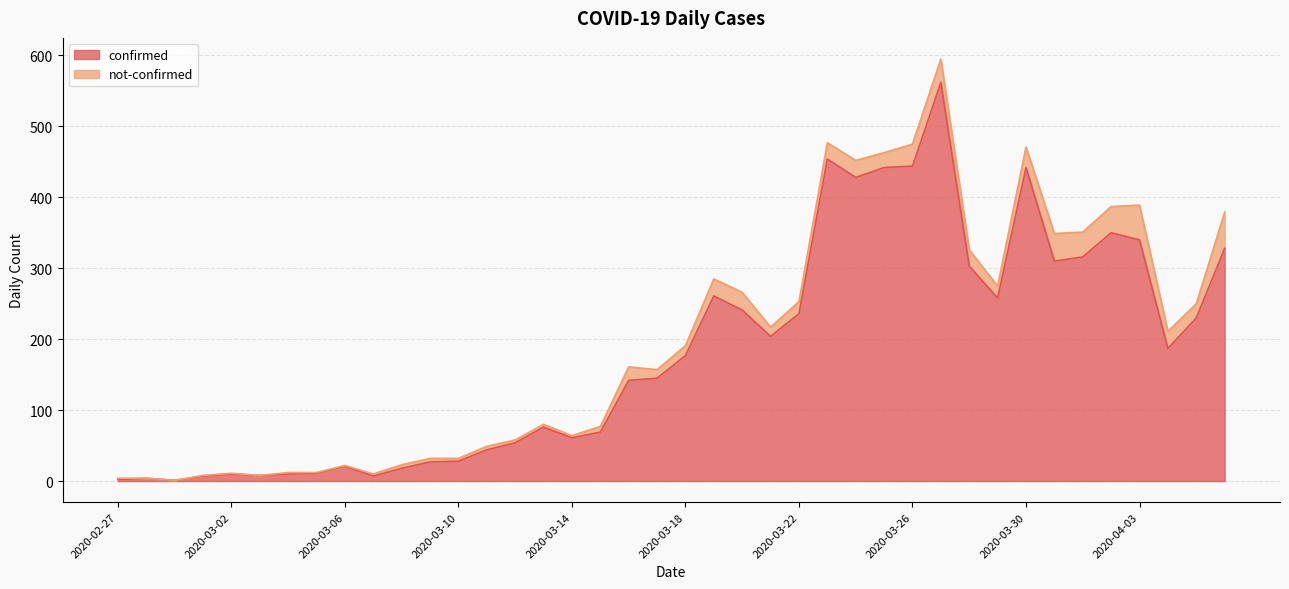

Rank the categories by value from highest to lowest.

2020-03-27, 2020-03-23, 2020-03-26, 2020-03-25, 2020-03-30, 2020-03-24, 2020-04-02, 2020-04-03, 2020-04-06, 2020-04-01, 2020-03-31, 2020-03-28, 2020-03-19, 2020-03-29, 2020-03-20, 2020-03-22, 2020-04-05, 2020-03-21, 2020-04-04, 2020-03-18, 2020-03-17, 2020-03-16, 2020-03-13, 2020-03-15, 2020-03-14, 2020-03-12, 2020-03-11, 2020-03-10, 2020-03-09, 2020-03-06, 2020-03-08, 2020-03-05, 2020-03-02, 2020-03-04, 2020-03-03, 2020-03-01, 2020-03-07, 2020-02-28, 2020-02-27, 2020-02-29